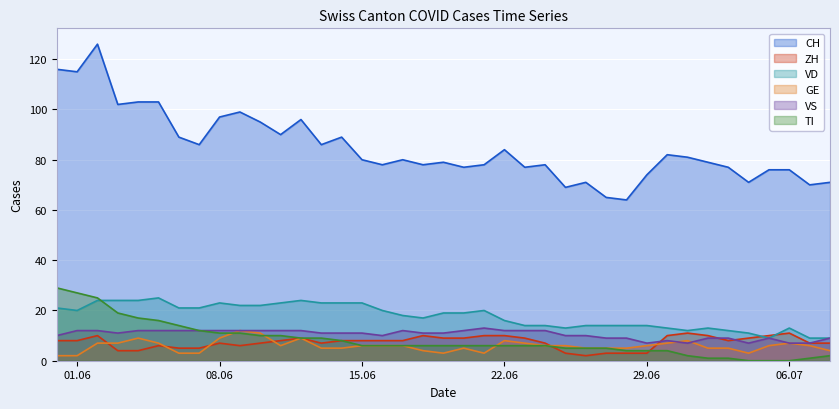

Which series has the widest spread of values?

CH